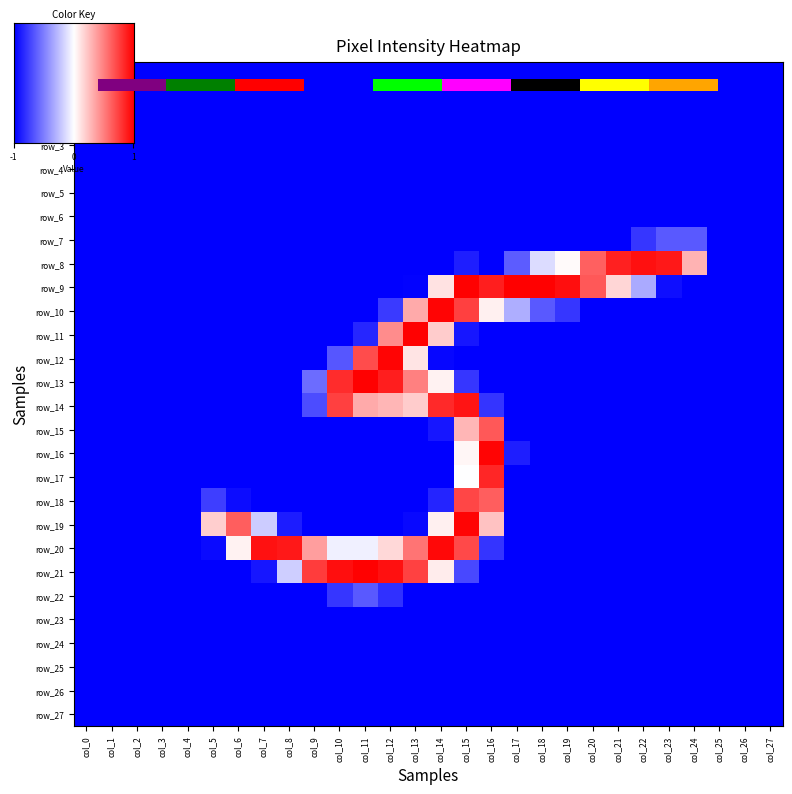

Which category has the highest value across all series?

col_17